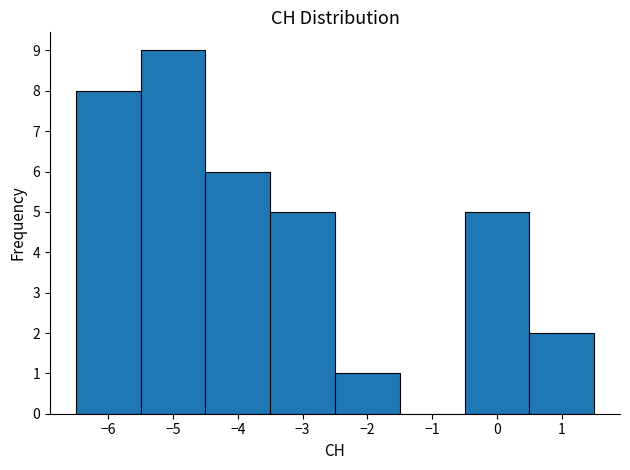

Which range on the x-axis has the tallest bar?

-5.5 to -4.5